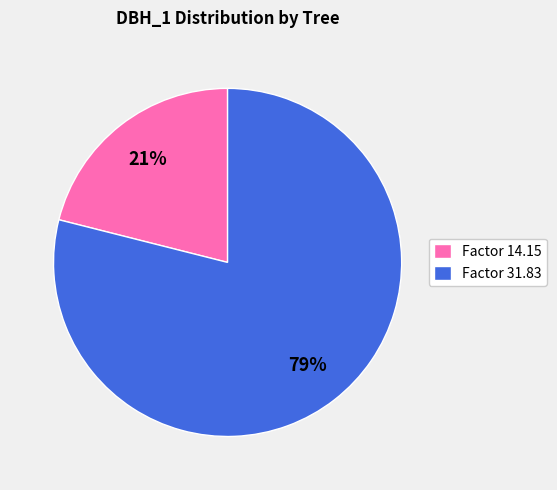

Rank the categories by value from lowest to highest.

Factor 14.15, Factor 31.83